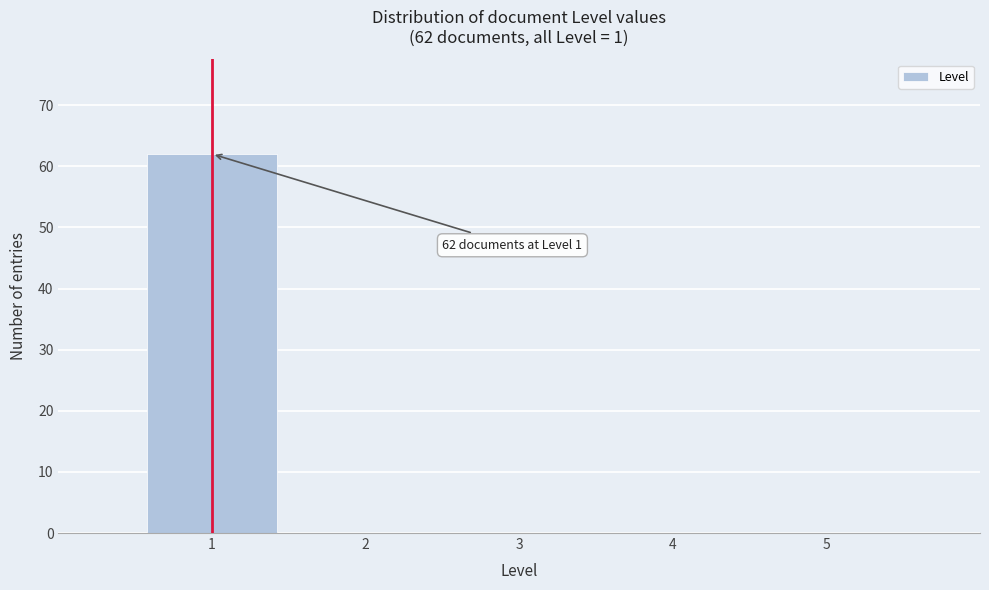

Which range on the x-axis has the tallest bar?

0.5 to 1.5